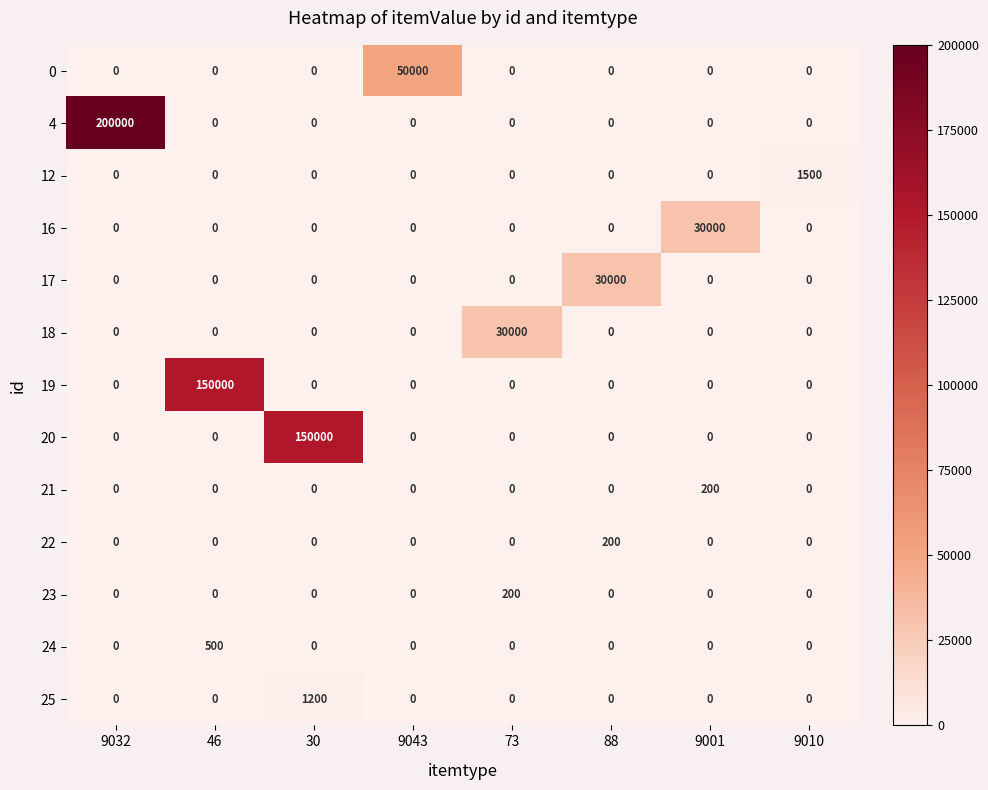

What is the difference between the highest and lowest values at 46?

150000